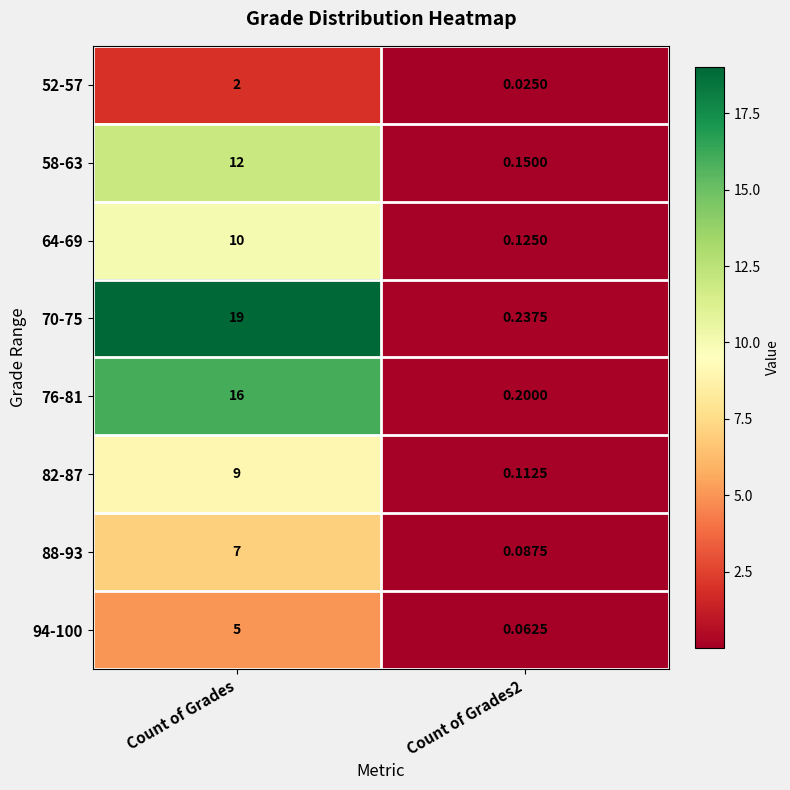

Which category has the highest value in the 58-63 series?

Count of Grades